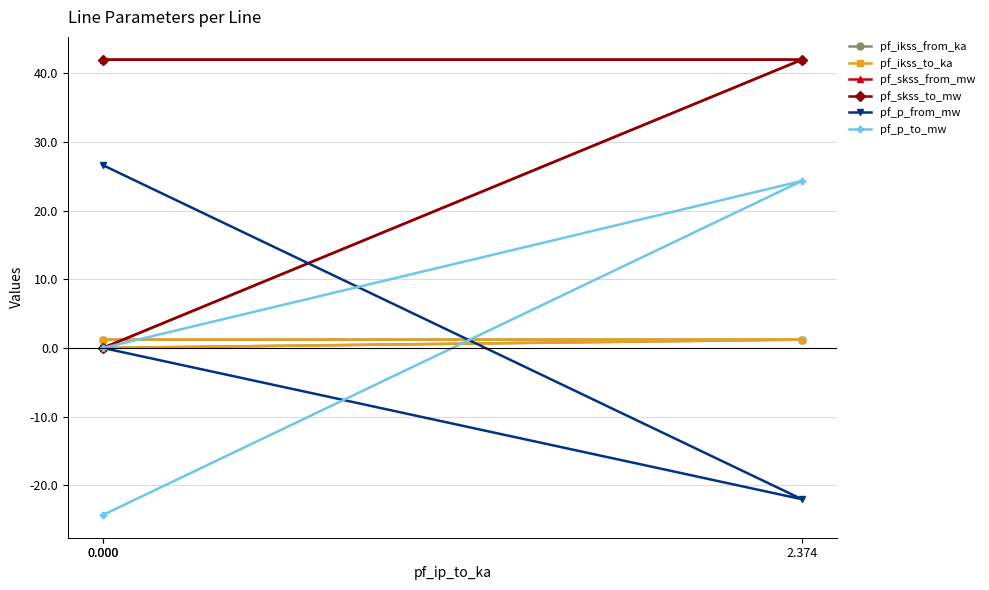

Is it true that pf_ikss_to_ka equals 2.1 at 0.000?

False